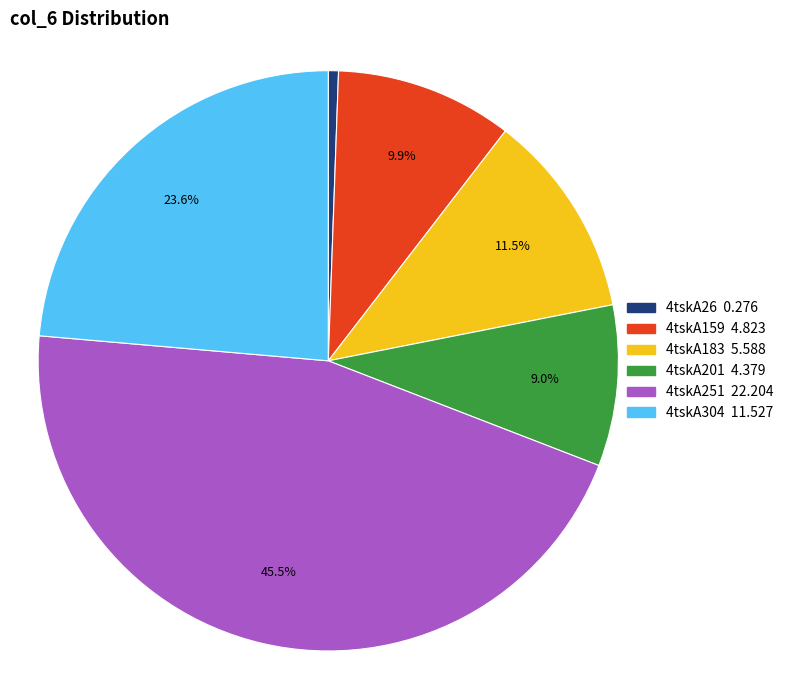

To the nearest percent, what is the average slice percentage?

17%